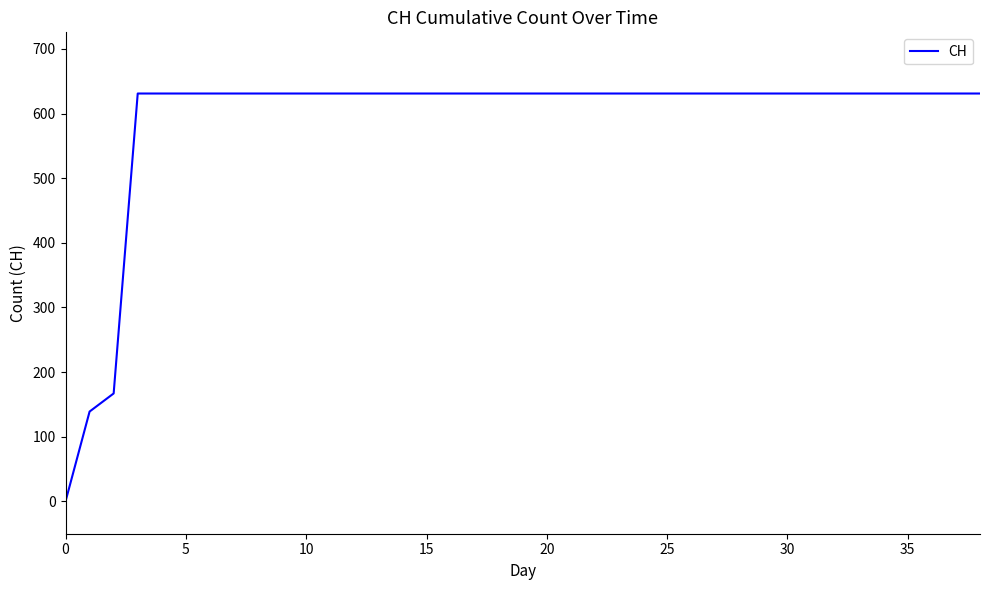

What is the maximum value shown in the chart?

631